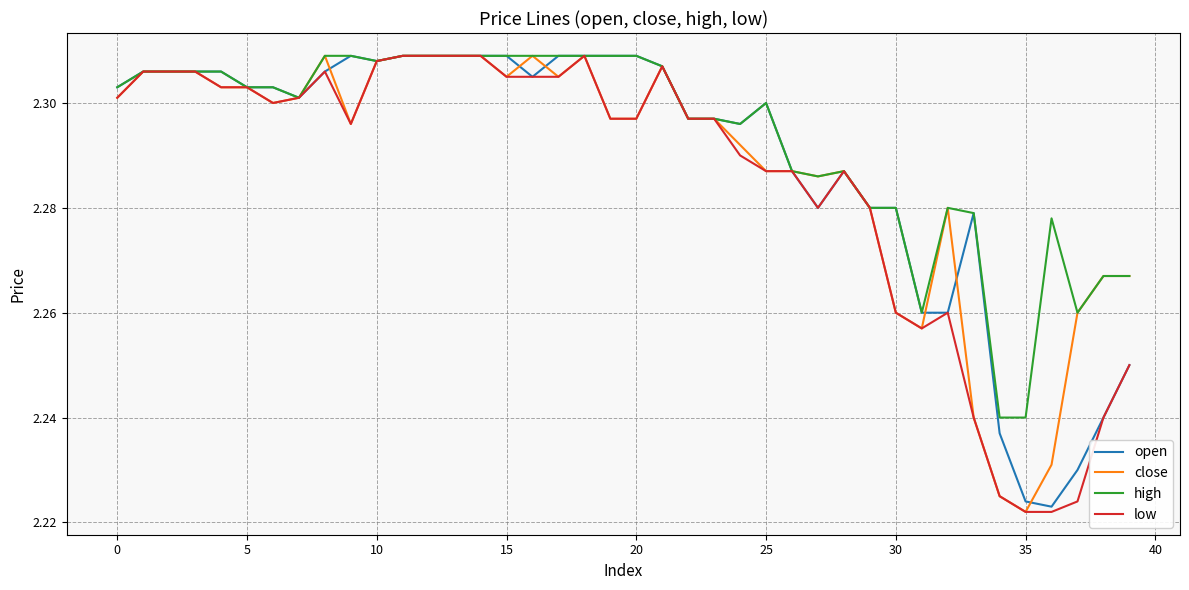

Which series has the largest total across all categories?

high